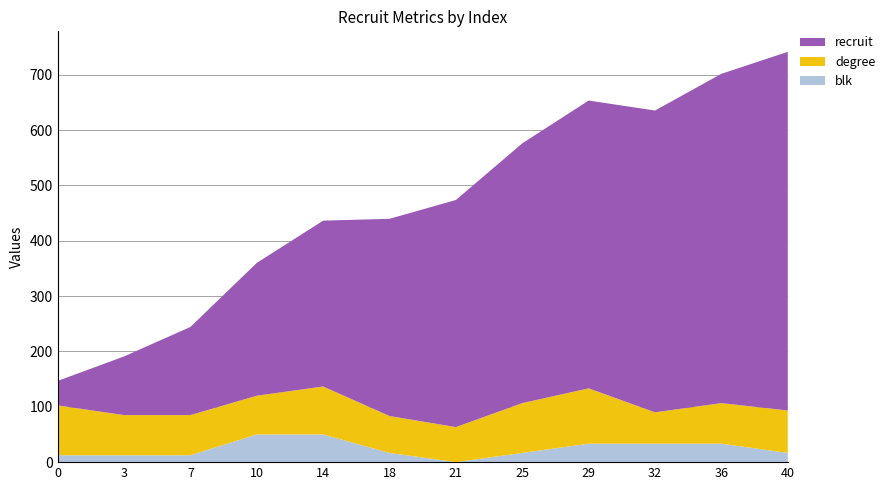

What is the total value across all series at 21?

473.7